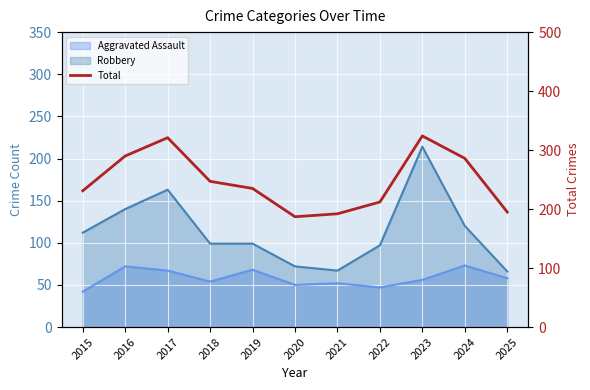

List the labels in order of value, smallest first.

2020, 2021, 2025, 2022, 2015, 2019, 2018, 2024, 2016, 2017, 2023